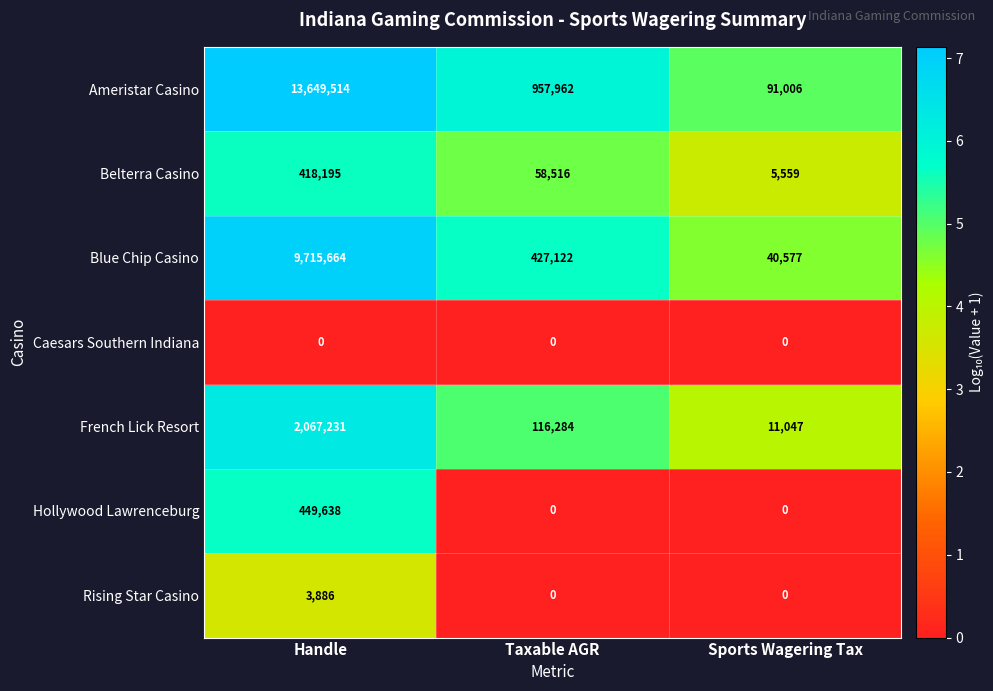

The value of Rising Star Casino at Sports Wagering Tax is 0. True or false?

True